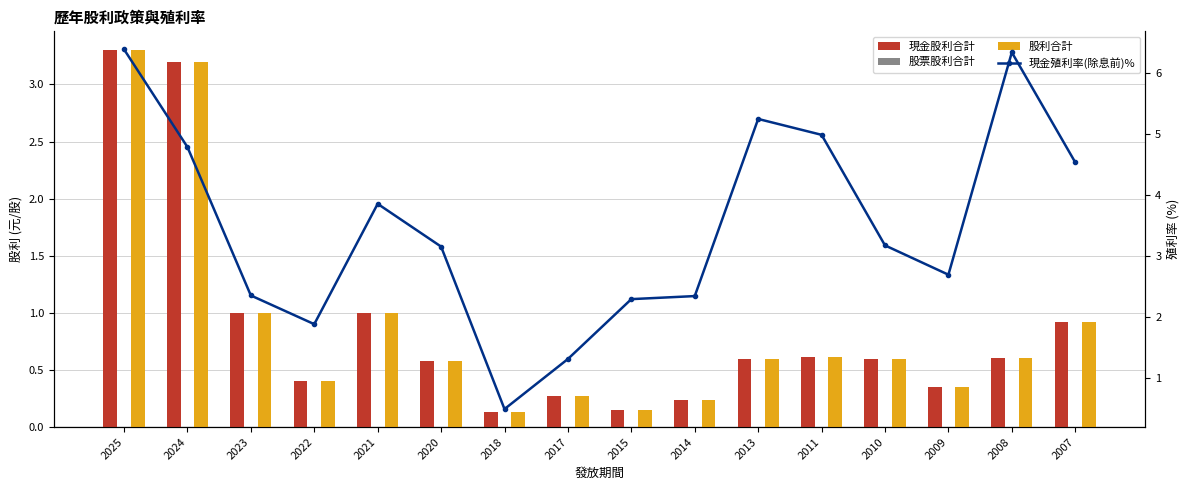

Reading left to right, list all the values displayed in this chart.

現金股利合計: 2025=3.3	2024=3.2	2023=1.0	2022=0.4	2021=1.0	2020=0.6	2018=0.1	2017=0.3	2015=0.1	2014=0.2	2013=0.6	2011=0.6	2010=0.6	2009=0.4	2008=0.6	2007=0.9
股票股利合計: 2025=0.0	2024=0.0	2023=0.0	2022=0.0	2021=0.0	2020=0.0	2018=0.0	2017=0.0	2015=0.0	2014=0.0	2013=0.0	2011=0.0	2010=0.0	2009=0.0	2008=0.0	2007=0.0
股利合計: 2025=3.3	2024=3.2	2023=1.0	2022=0.4	2021=1.0	2020=0.6	2018=0.1	2017=0.3	2015=0.1	2014=0.2	2013=0.6	2011=0.6	2010=0.6	2009=0.4	2008=0.6	2007=0.9
現金殖利率(除息前)%: 2025=6.4	2024=4.8	2023=2.4	2022=1.9	2021=3.9	2020=3.1	2018=0.5	2017=1.3	2015=2.3	2014=2.3	2013=5.2	2011=5.0	2010=3.2	2009=2.7	2008=6.3	2007=4.5